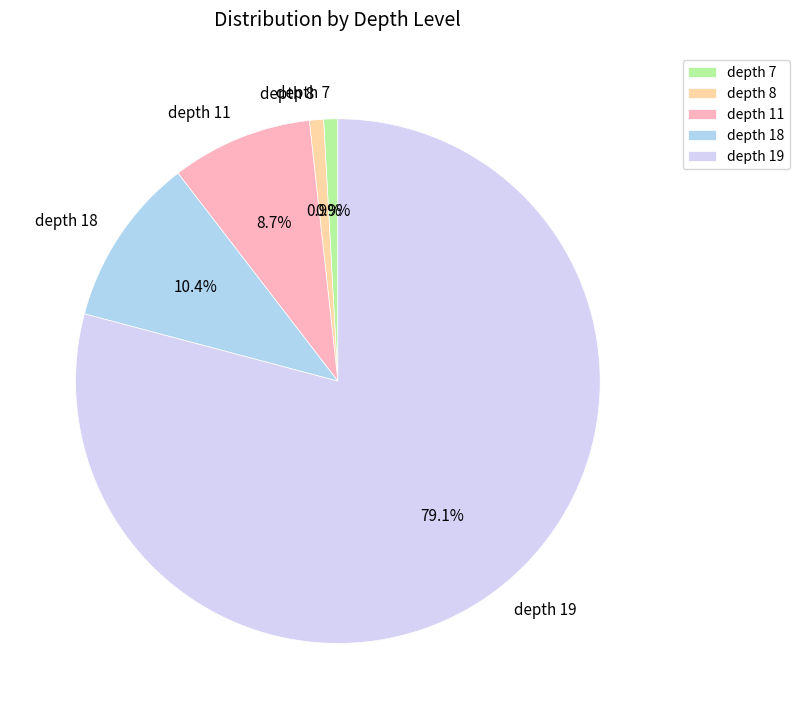

Does depth 11 account for over 50% of the chart?

No